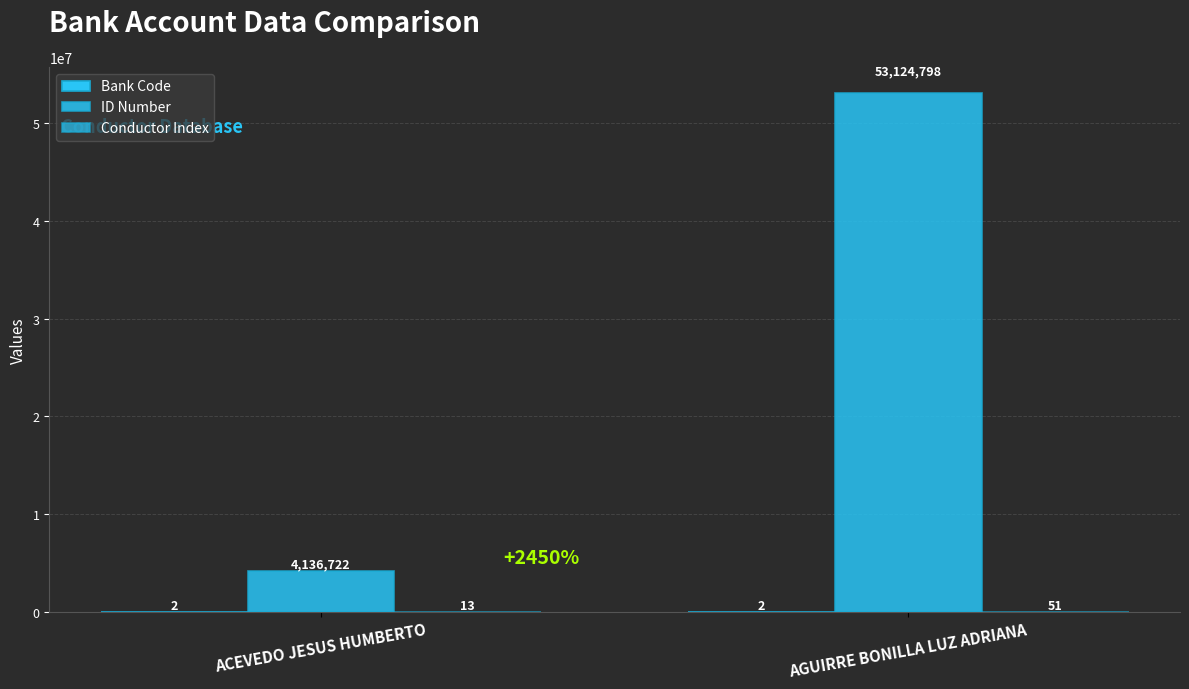

What is the average value of the ID Number series?

28630760